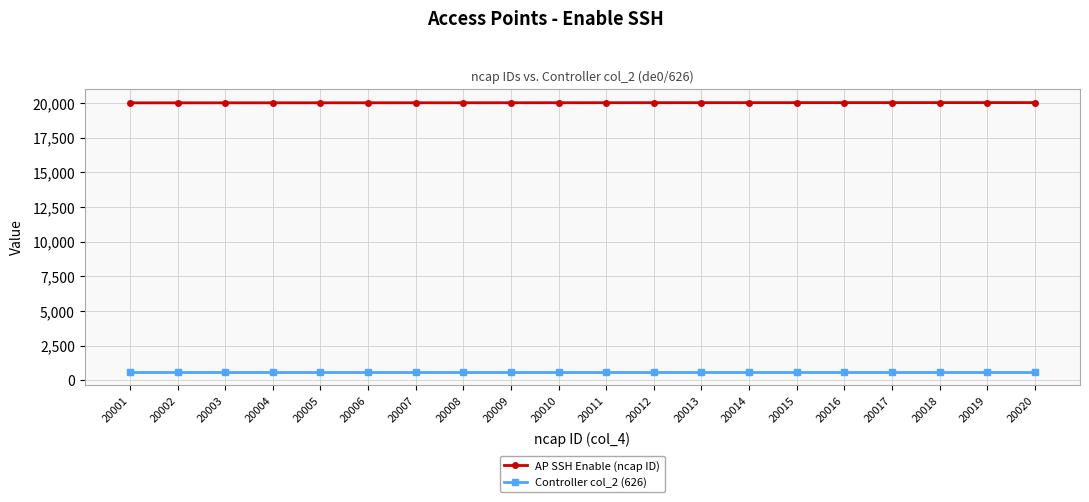

True or false: Controller col_2 (626) and AP SSH Enable (ncap ID) cross at least once.

False